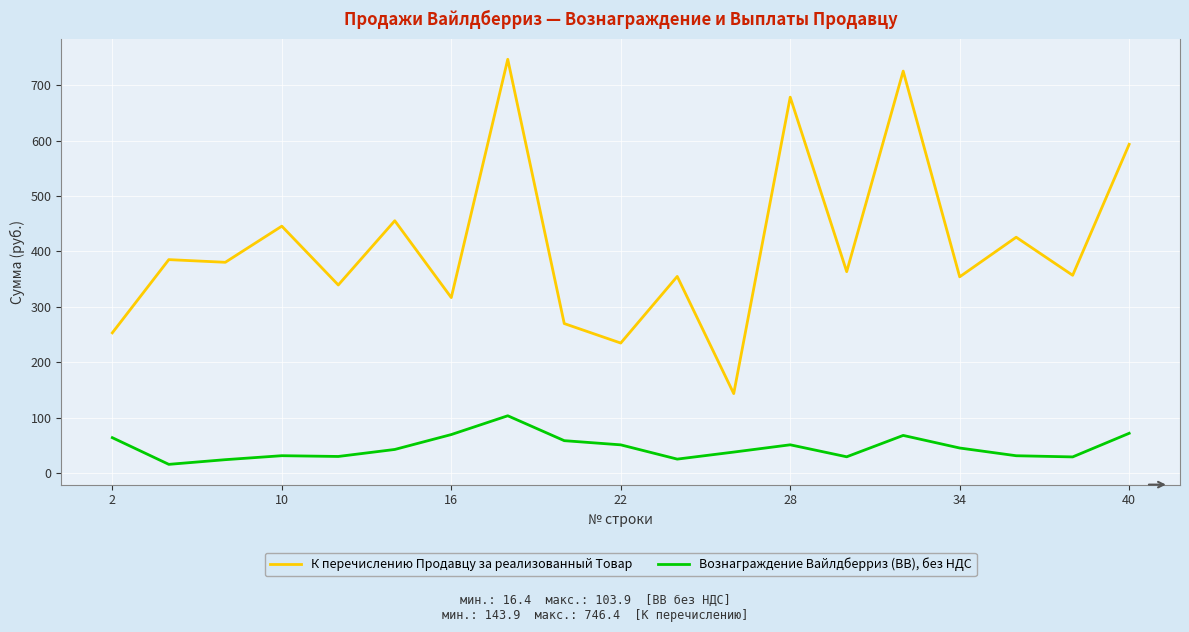

True or false: Вознаграждение Вайлдберриз (ВВ), без НДС and К перечислению Продавцу за реализованный Товар cross at least once.

False